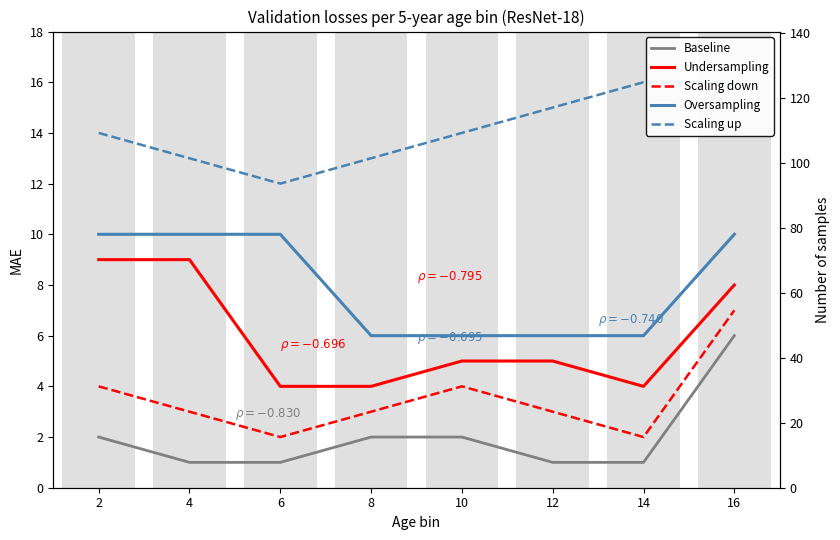

What value does the Undersampling series have at 12?

5